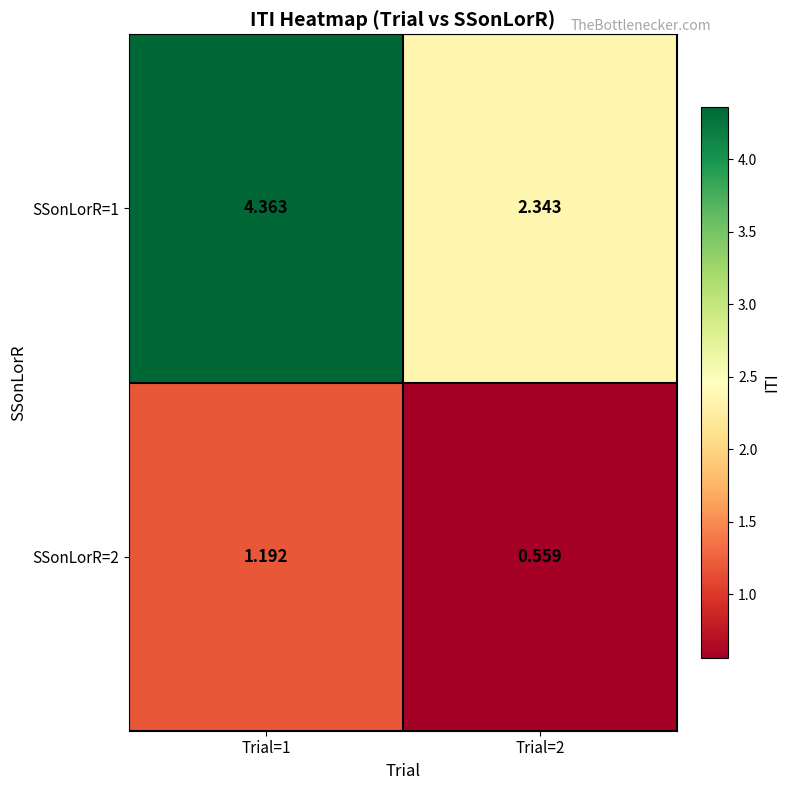

Is the value of SSonLorR=2 at Trial=1 greater than the value of SSonLorR=1 at Trial=1?

No